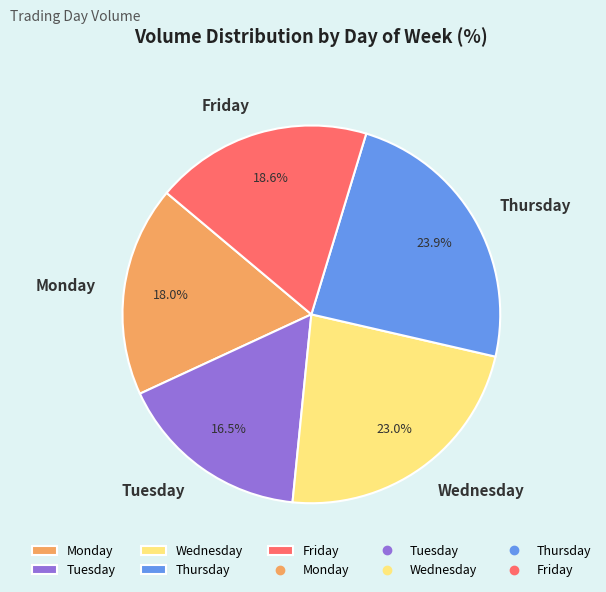

To the nearest percent, what portion does Friday represent?

19%